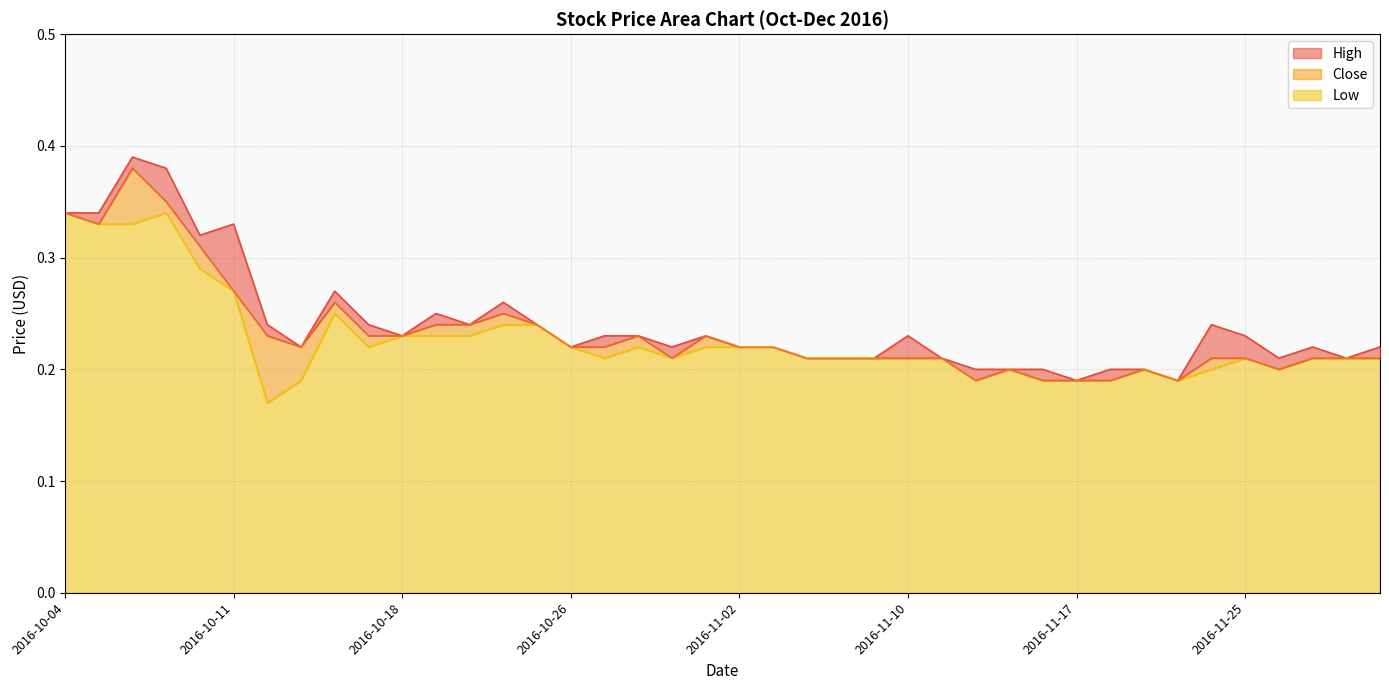

Reading left to right, list all the values displayed in this chart.

High: 2016-10-04=0.3	2016-10-05=0.3	2016-10-06=0.4	2016-10-07=0.4	2016-10-10=0.3	2016-10-11=0.3	2016-10-12=0.2	2016-10-13=0.2	2016-10-14=0.3	2016-10-17=0.2	2016-10-18=0.2	2016-10-19=0.2	2016-10-20=0.2	2016-10-21=0.3	2016-10-25=0.2	2016-10-26=0.2	2016-10-27=0.2	2016-10-28=0.2	2016-10-31=0.2	2016-11-01=0.2	2016-11-02=0.2	2016-11-03=0.2	2016-11-04=0.2	2016-11-08=0.2	2016-11-09=0.2	2016-11-10=0.2	2016-11-11=0.2	2016-11-14=0.2	2016-11-15=0.2	2016-11-16=0.2	2016-11-17=0.2	2016-11-18=0.2	2016-11-21=0.2	2016-11-23=0.2	2016-11-24=0.2	2016-11-25=0.2	2016-11-28=0.2	2016-11-29=0.2	2016-11-30=0.2	2016-12-01=0.2
Close: 2016-10-04=0.3	2016-10-05=0.3	2016-10-06=0.4	2016-10-07=0.3	2016-10-10=0.3	2016-10-11=0.3	2016-10-12=0.2	2016-10-13=0.2	2016-10-14=0.3	2016-10-17=0.2	2016-10-18=0.2	2016-10-19=0.2	2016-10-20=0.2	2016-10-21=0.2	2016-10-25=0.2	2016-10-26=0.2	2016-10-27=0.2	2016-10-28=0.2	2016-10-31=0.2	2016-11-01=0.2	2016-11-02=0.2	2016-11-03=0.2	2016-11-04=0.2	2016-11-08=0.2	2016-11-09=0.2	2016-11-10=0.2	2016-11-11=0.2	2016-11-14=0.2	2016-11-15=0.2	2016-11-16=0.2	2016-11-17=0.2	2016-11-18=0.2	2016-11-21=0.2	2016-11-23=0.2	2016-11-24=0.2	2016-11-25=0.2	2016-11-28=0.2	2016-11-29=0.2	2016-11-30=0.2	2016-12-01=0.2
Low: 2016-10-04=0.3	2016-10-05=0.3	2016-10-06=0.3	2016-10-07=0.3	2016-10-10=0.3	2016-10-11=0.3	2016-10-12=0.2	2016-10-13=0.2	2016-10-14=0.2	2016-10-17=0.2	2016-10-18=0.2	2016-10-19=0.2	2016-10-20=0.2	2016-10-21=0.2	2016-10-25=0.2	2016-10-26=0.2	2016-10-27=0.2	2016-10-28=0.2	2016-10-31=0.2	2016-11-01=0.2	2016-11-02=0.2	2016-11-03=0.2	2016-11-04=0.2	2016-11-08=0.2	2016-11-09=0.2	2016-11-10=0.2	2016-11-11=0.2	2016-11-14=0.2	2016-11-15=0.2	2016-11-16=0.2	2016-11-17=0.2	2016-11-18=0.2	2016-11-21=0.2	2016-11-23=0.2	2016-11-24=0.2	2016-11-25=0.2	2016-11-28=0.2	2016-11-29=0.2	2016-11-30=0.2	2016-12-01=0.2